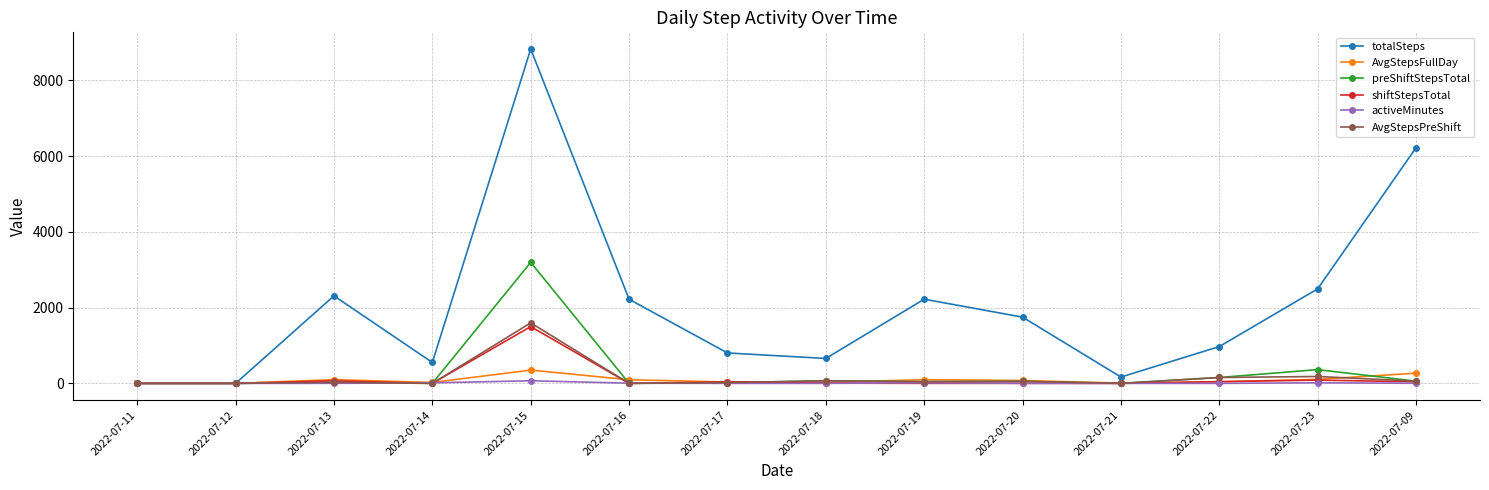

Is the value of totalSteps at 2022-07-16 greater than the value of AvgStepsFullDay at 2022-07-22?

Yes